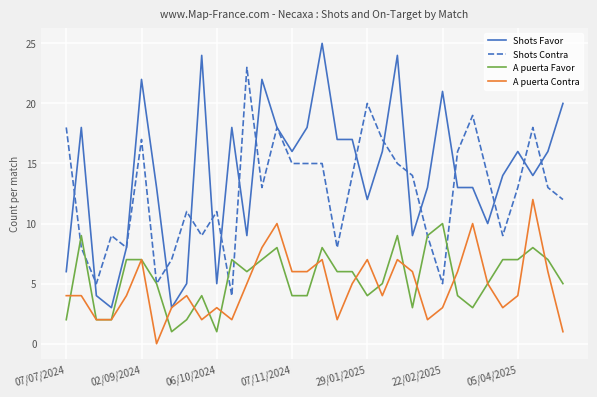

Which series has the largest total across all categories?

Shots Favor